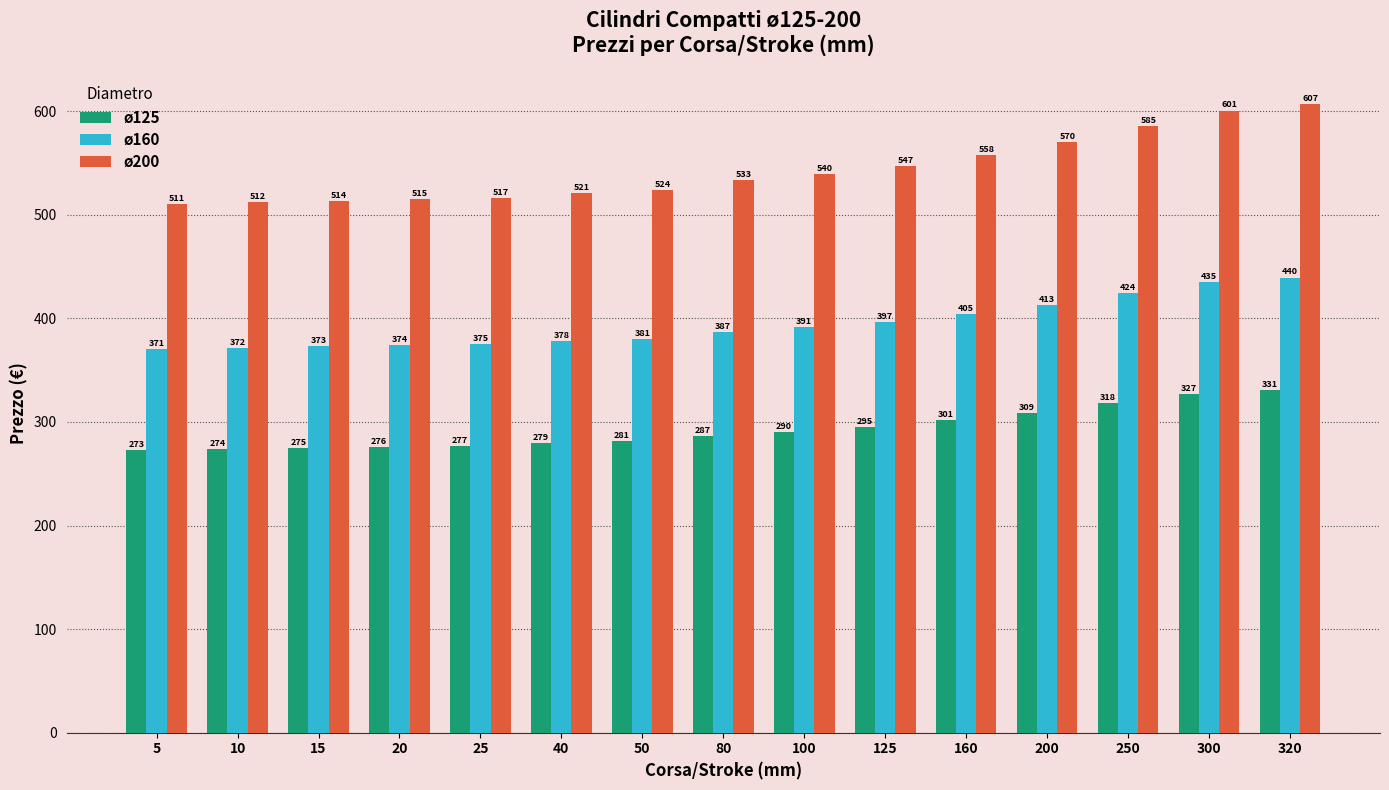

The ø160 series shows 570.8 at 160. True or false?

False